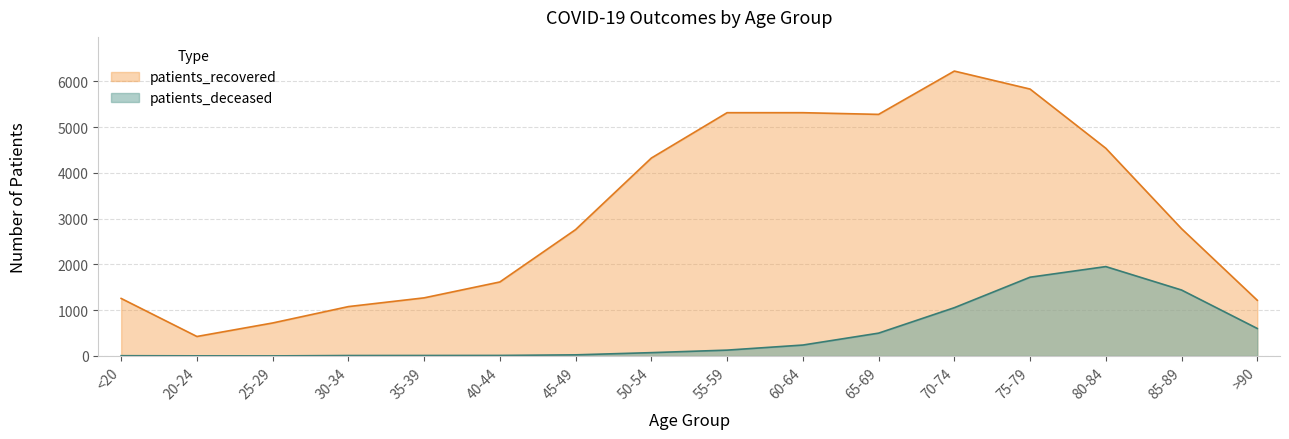

Is the value of patients_deceased at 30-34 greater than the value of patients_recovered at >90?

No